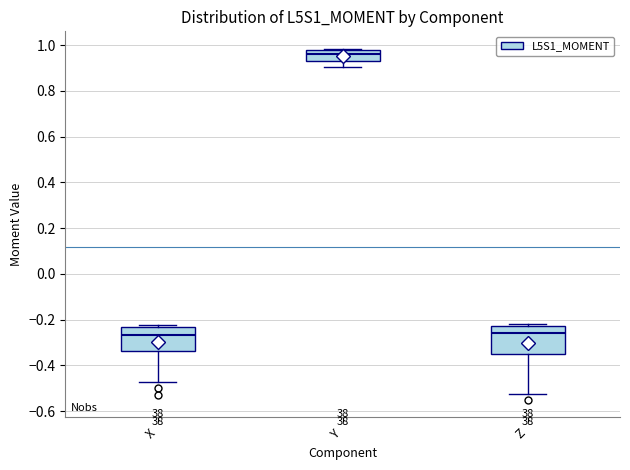

Where is the upper edge of the box for Z on the y-axis? The values are not printed on the chart, so give them approximately, as read against the axis.

-0.22